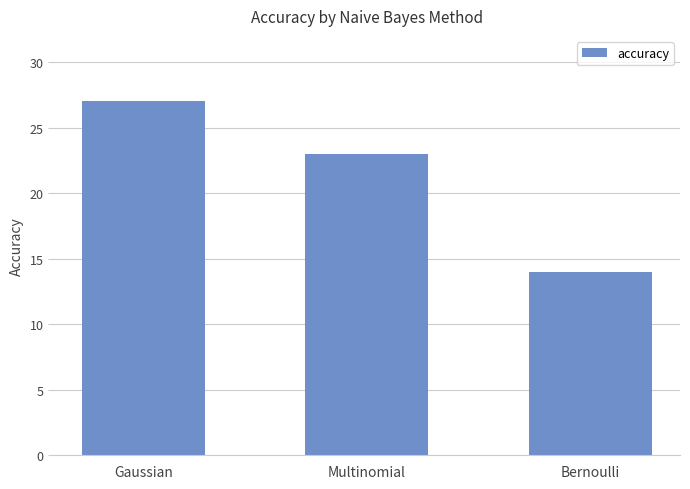

How many bars are there in total?

3